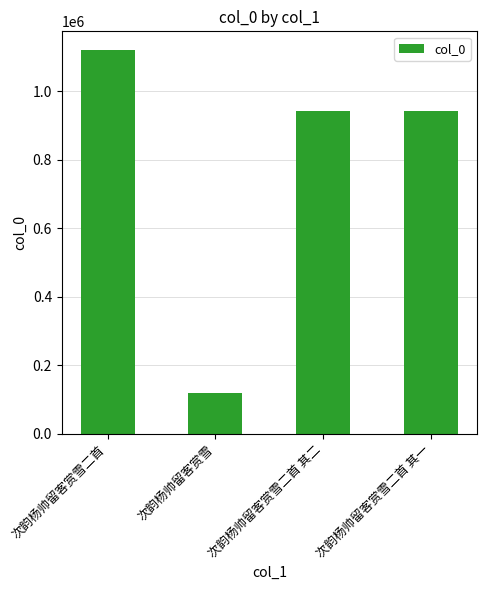

Between 次韵杨帅留客赏雪二首 and 次韵杨帅留客赏雪, which is larger?

次韵杨帅留客赏雪二首